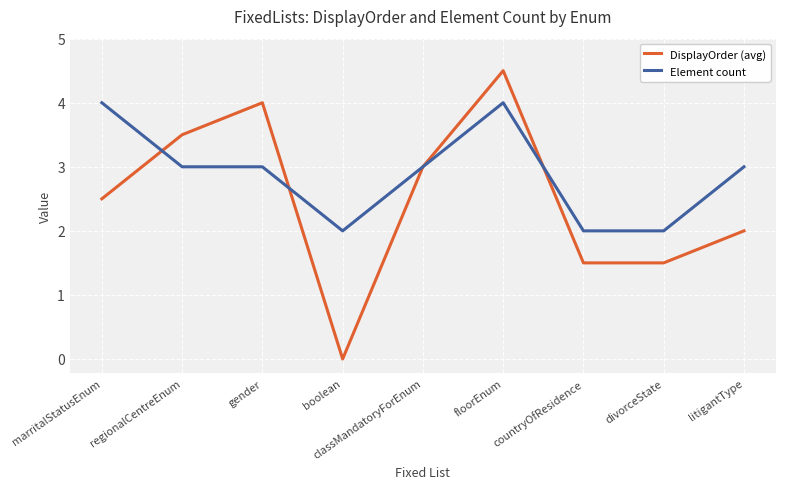

Which series has the largest total across all categories?

Element count